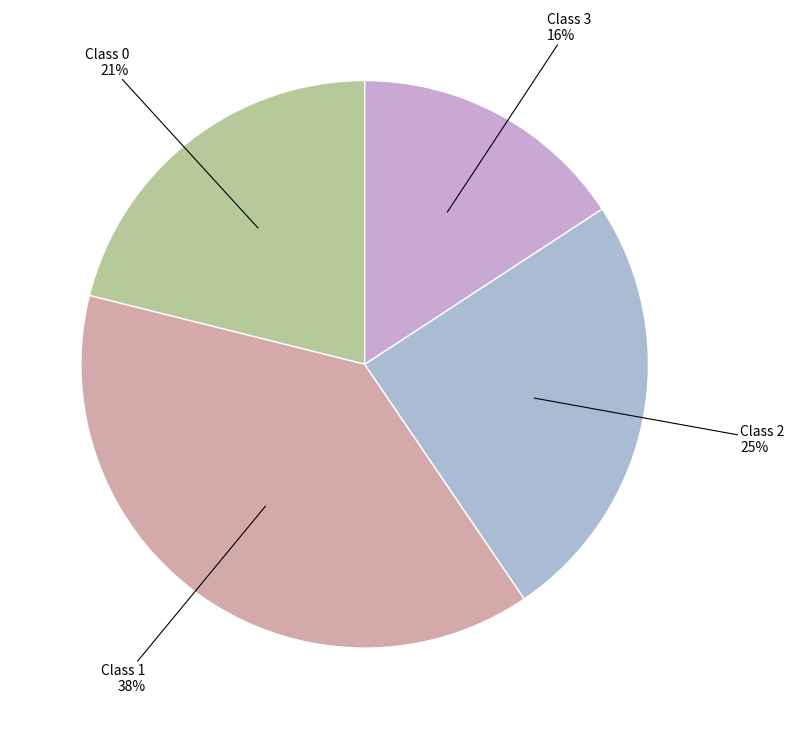

Between Class 0 and Class 1, which is larger?

Class 1